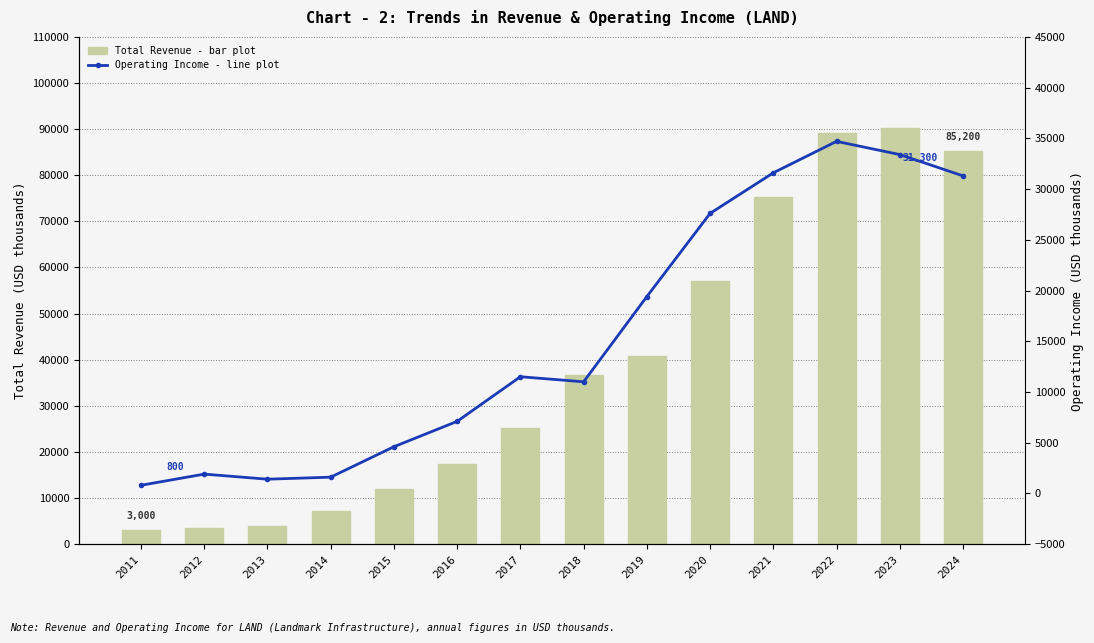

Rank the series by their maximum value, from highest to lowest.

Total Revenue, Operating Income or Loss